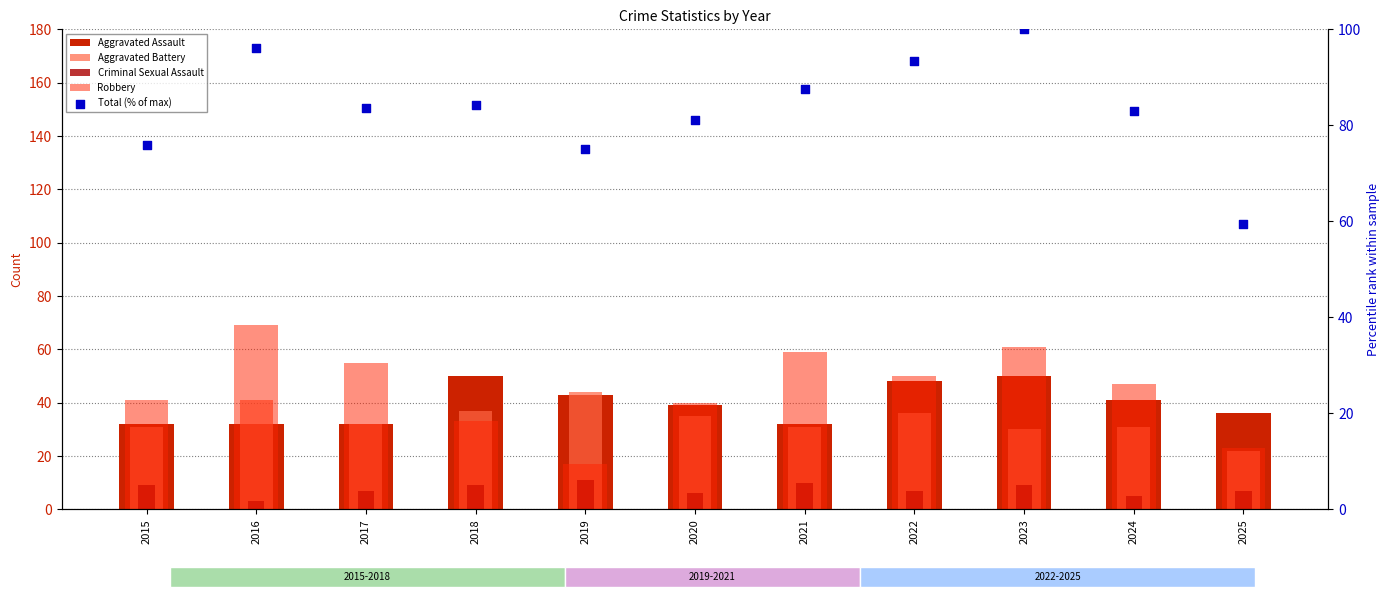

At which category is the sum across all series the highest?

2023